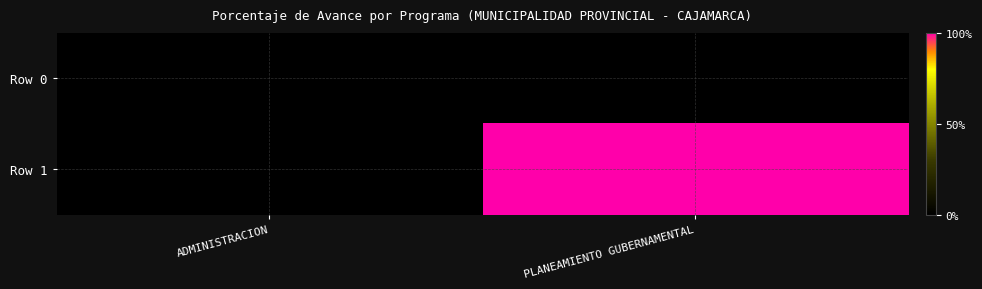

Which category has the highest value across all series?

PLANEAMIENTO GUBERNAMENTAL